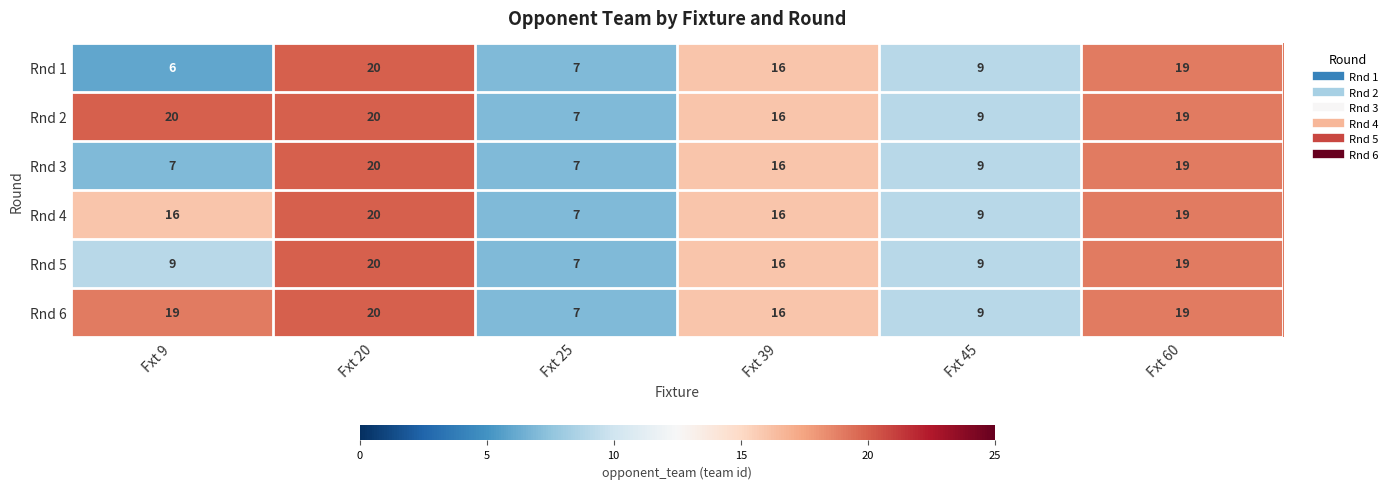

Between Fxt 9 and Fxt 60, which series saw the biggest shift?

Rnd 1